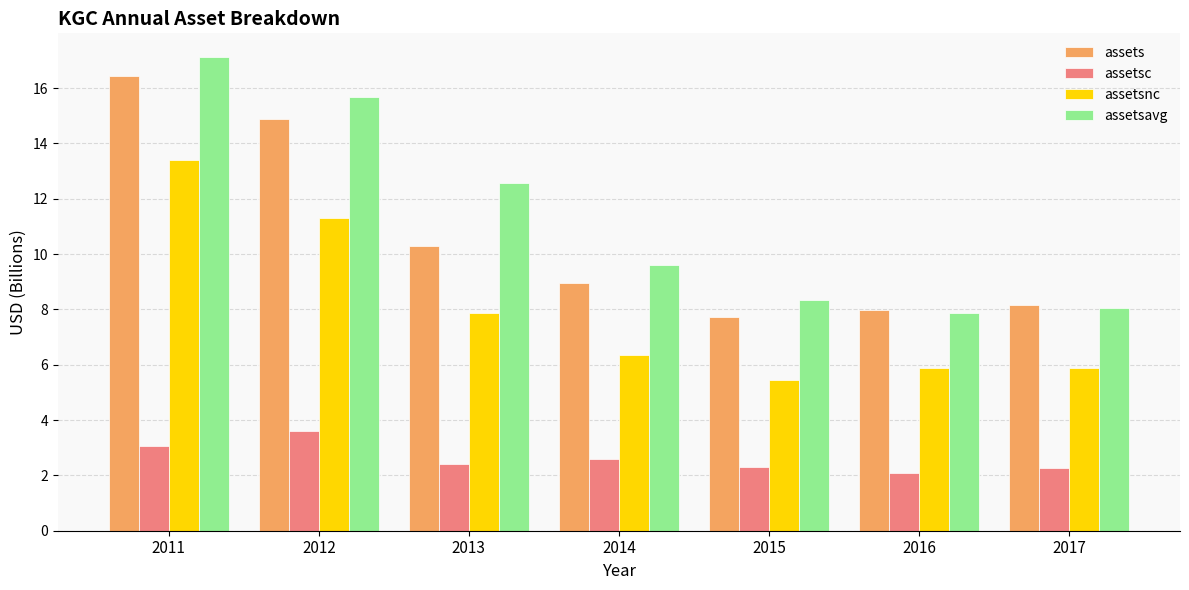

What is the value of the assetsnc bar at the 5th from the left?

5.4